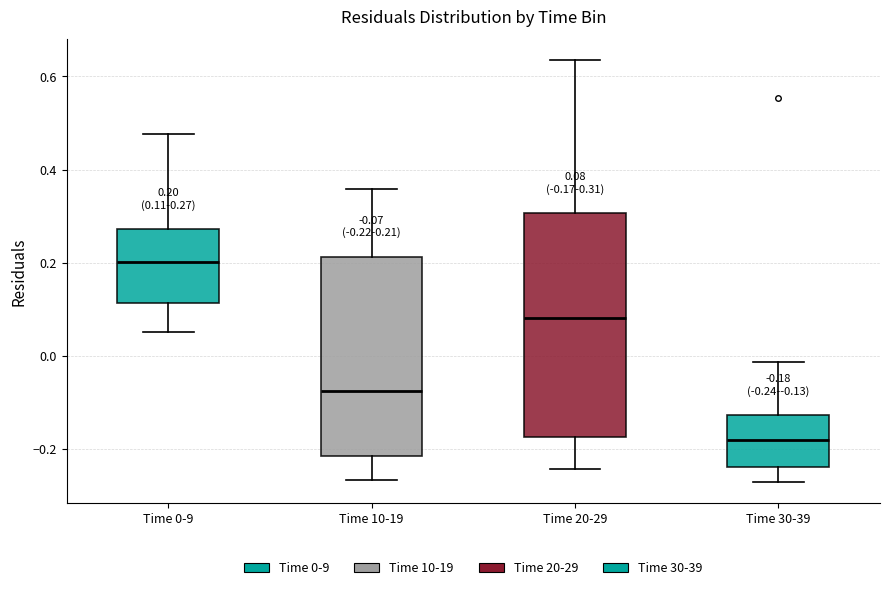

Comparing the boxes themselves (not the whiskers), which one is the tallest?

Time 20-29